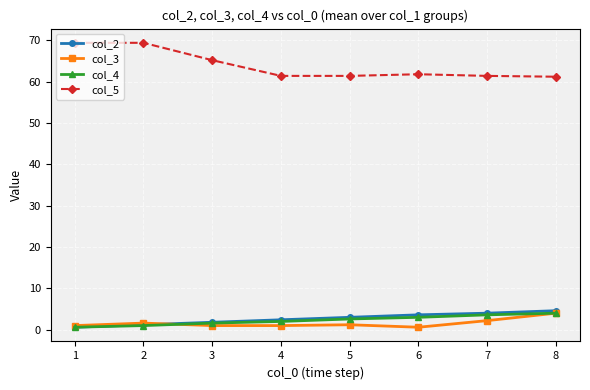

True or false: col_5 and col_3 cross at least once.

False